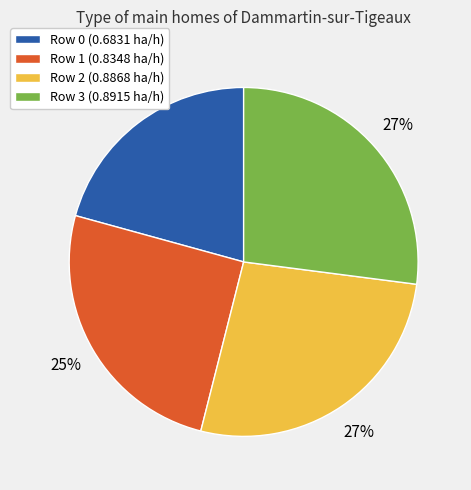

What is the smallest slice in the pie chart?

Row 0 (0.6831 ha/h)